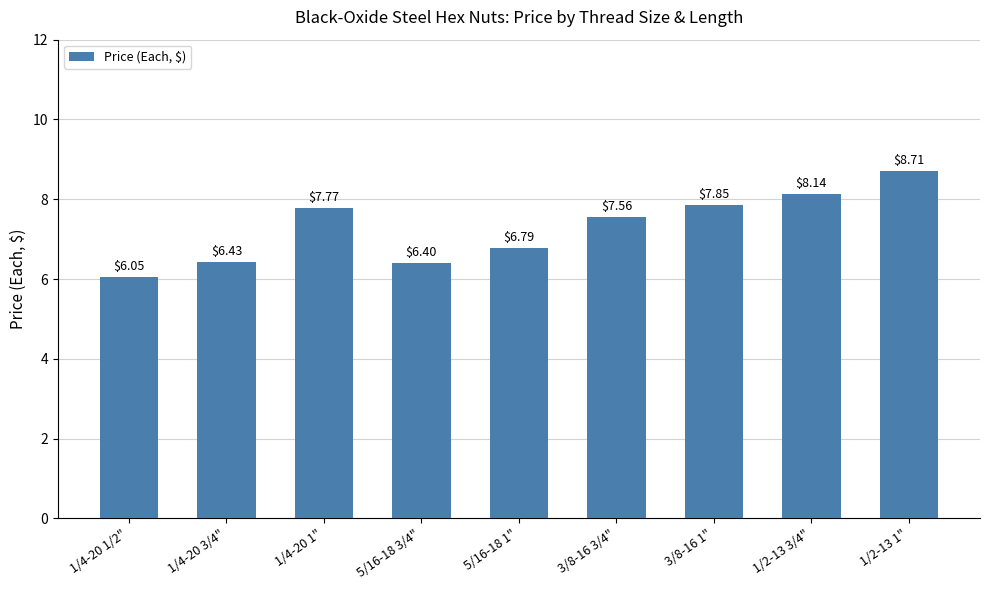

Which label corresponds to the smallest value in the chart?

1/4-20 1/2"